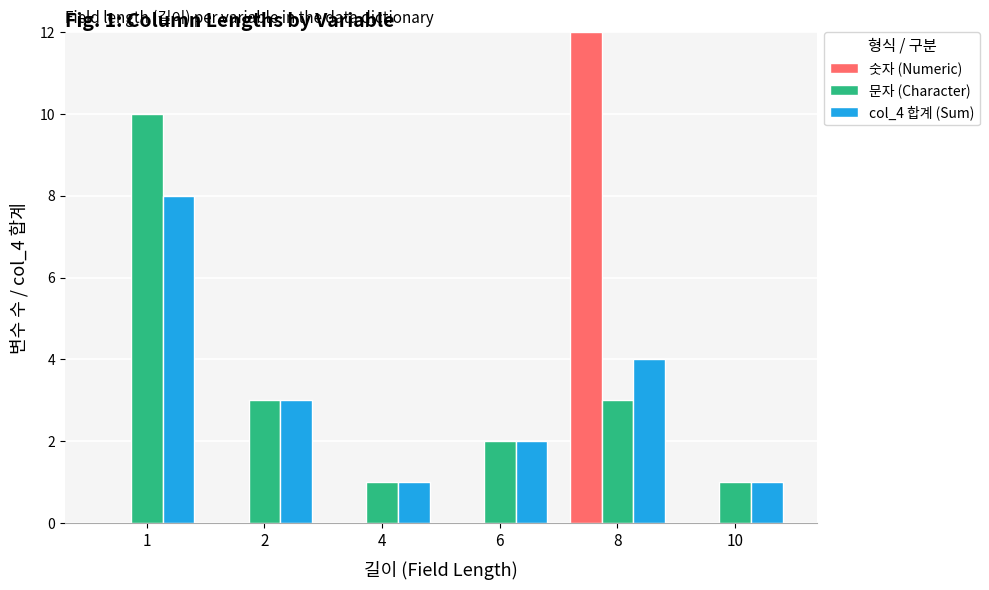

How many data points does each series have?

6